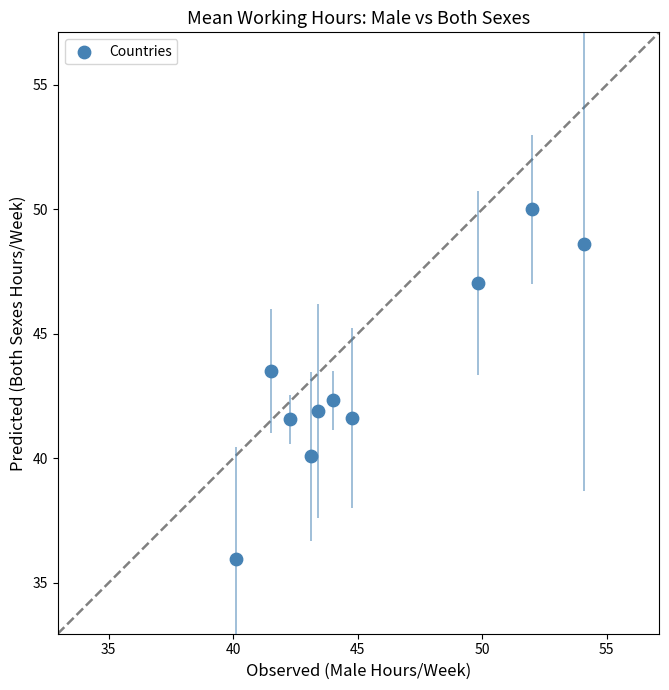

What is the average Y value?

43.3